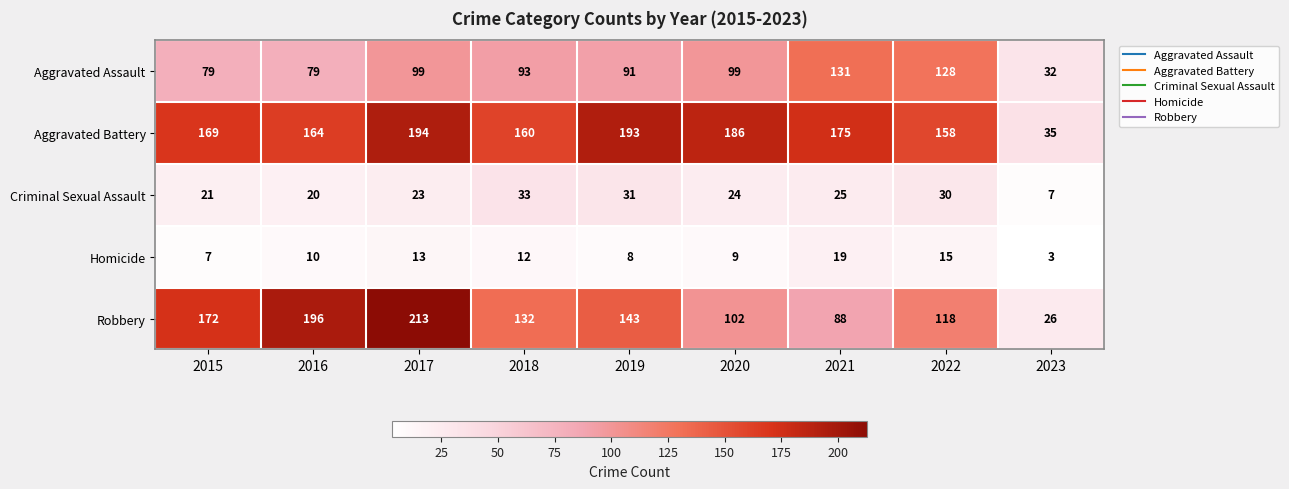

Rank the categories by Homicide value from lowest to highest.

2023, 2015, 2019, 2020, 2016, 2018, 2017, 2022, 2021